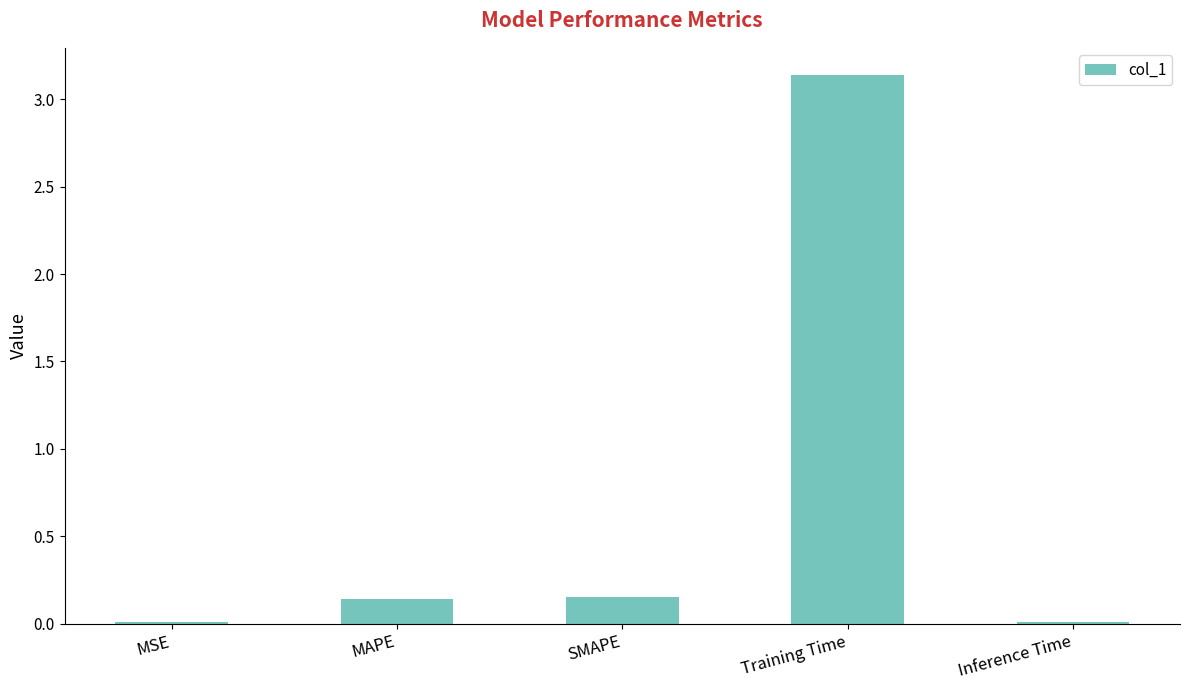

The chart shows a value of 0.0 at Inference Time. True or false?

True